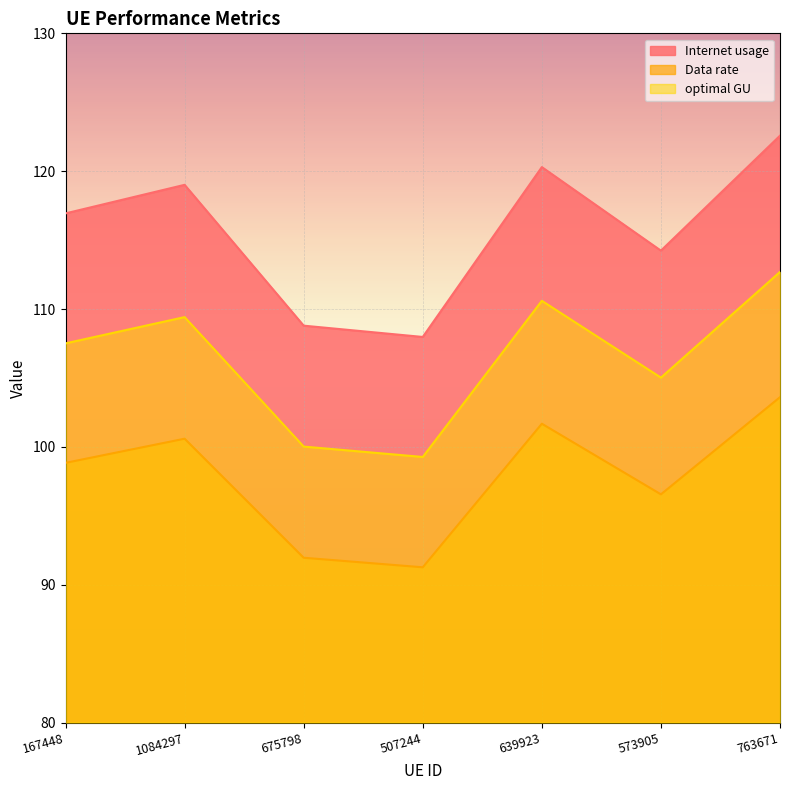

Where does the Internet usage series first go above 116?

167448